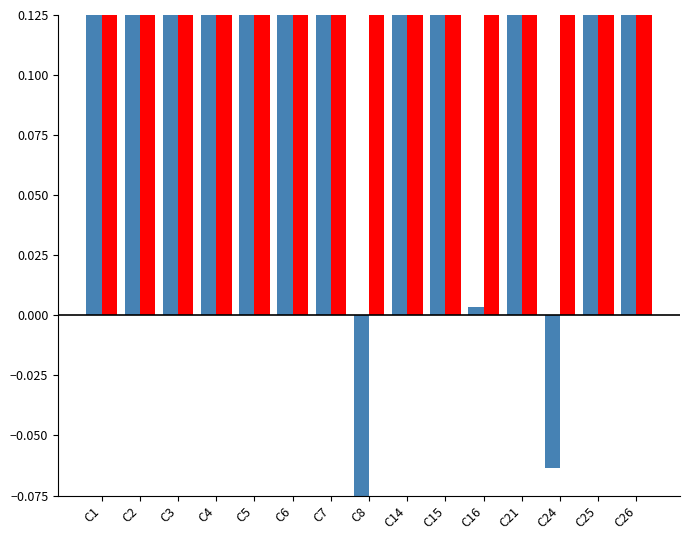

How many bars are there in each group?

2